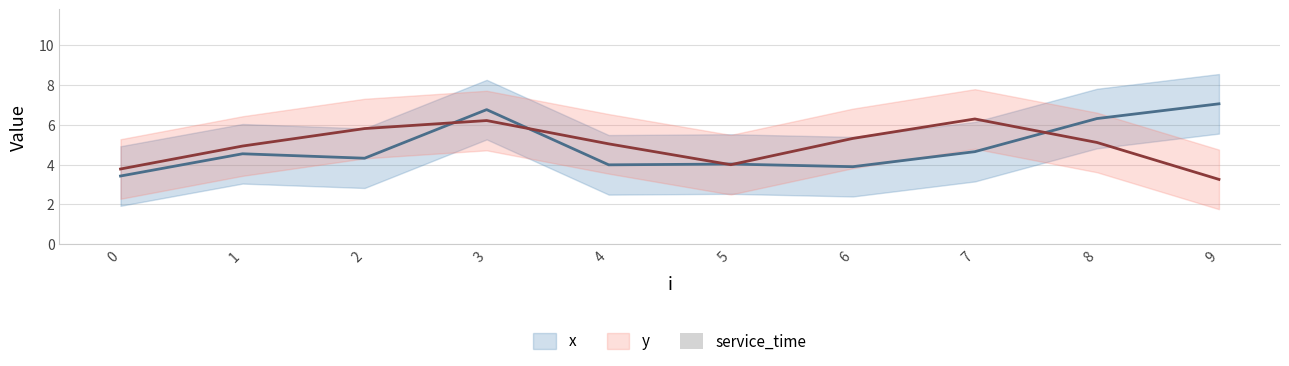

How many values in the y series are below 5?

5